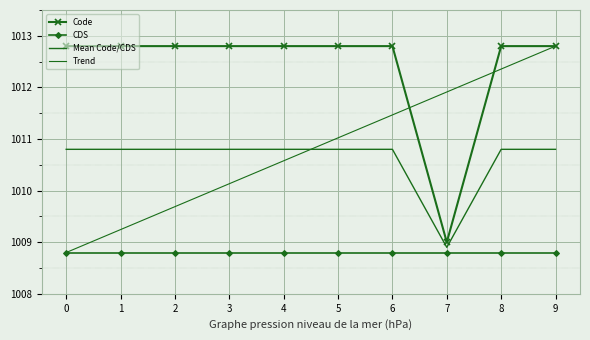

Which series has the widest spread of values?

Trend